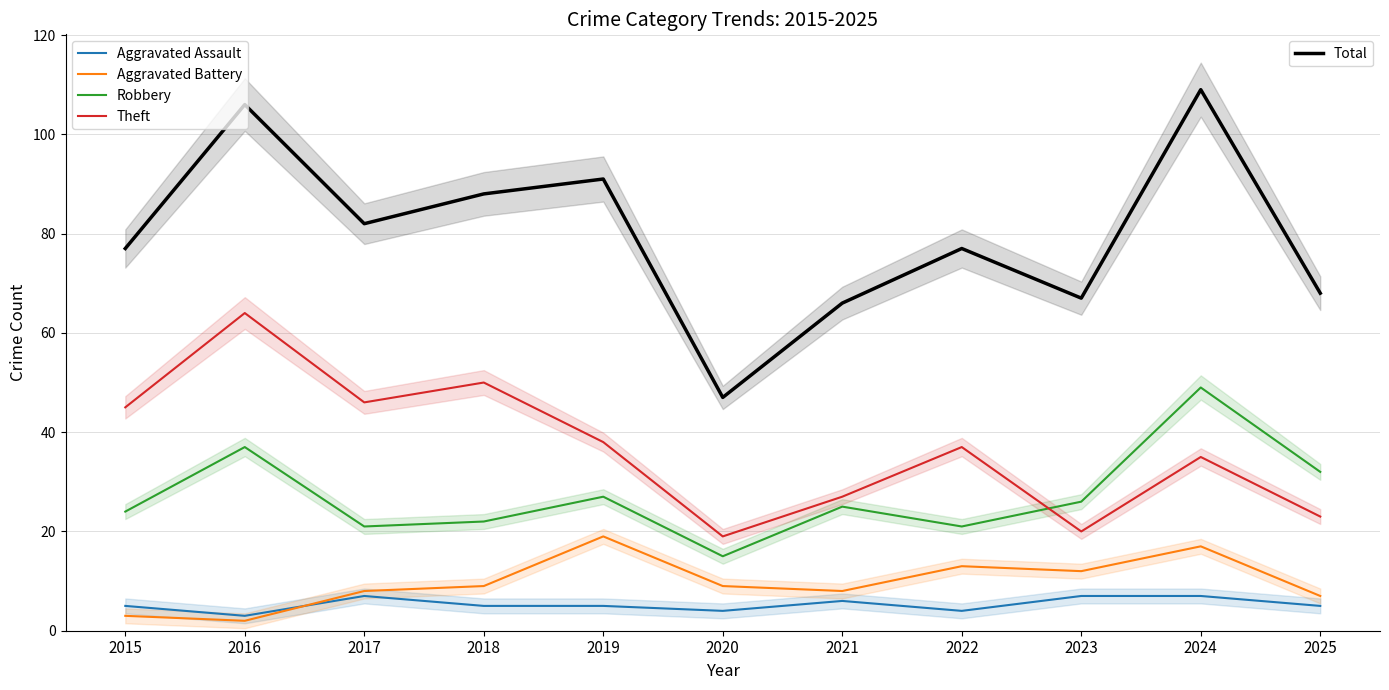

The value of Aggravated Battery at 2017 is 2. True or false?

False